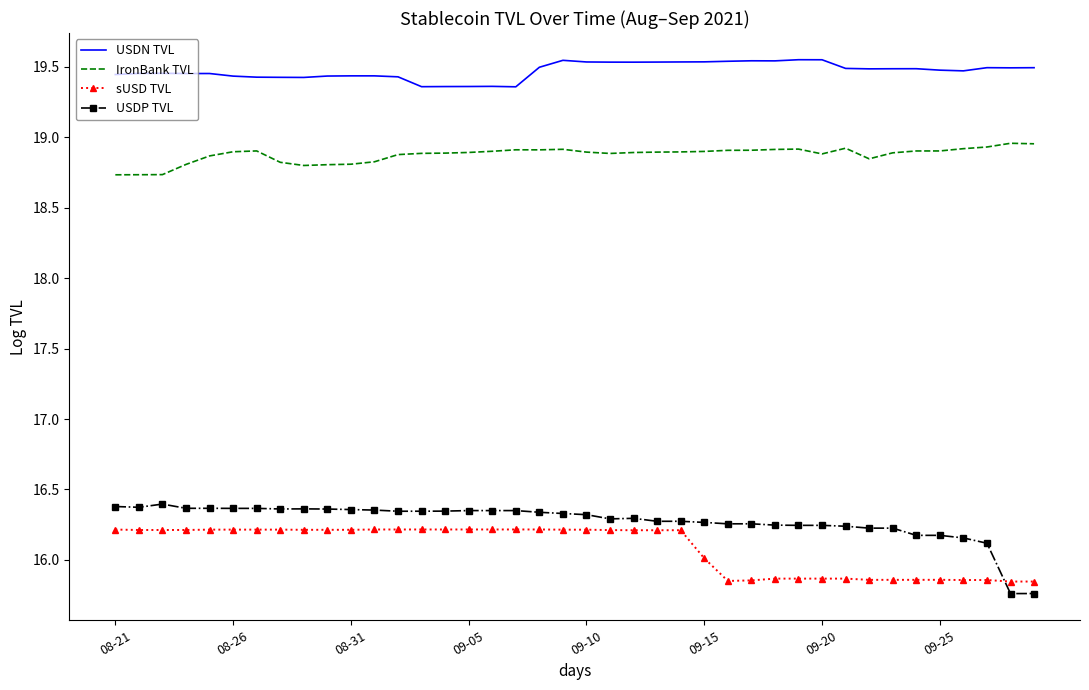

Which series has the largest total across all categories?

USDN TVL